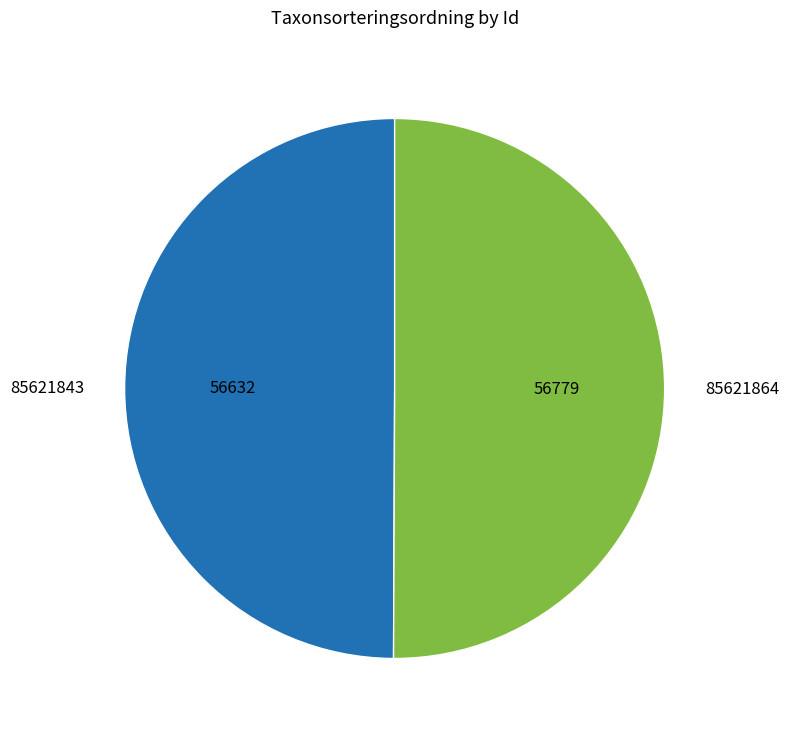

The 85621864 slice represents 42% of the pie. True or false?

False